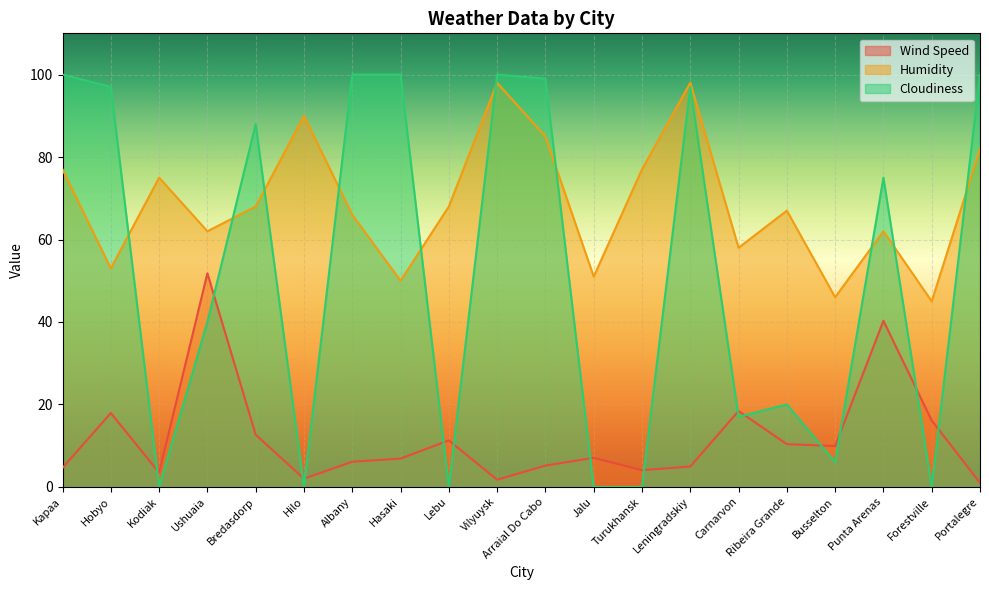

What is the total value across all series at Albany?

172.1